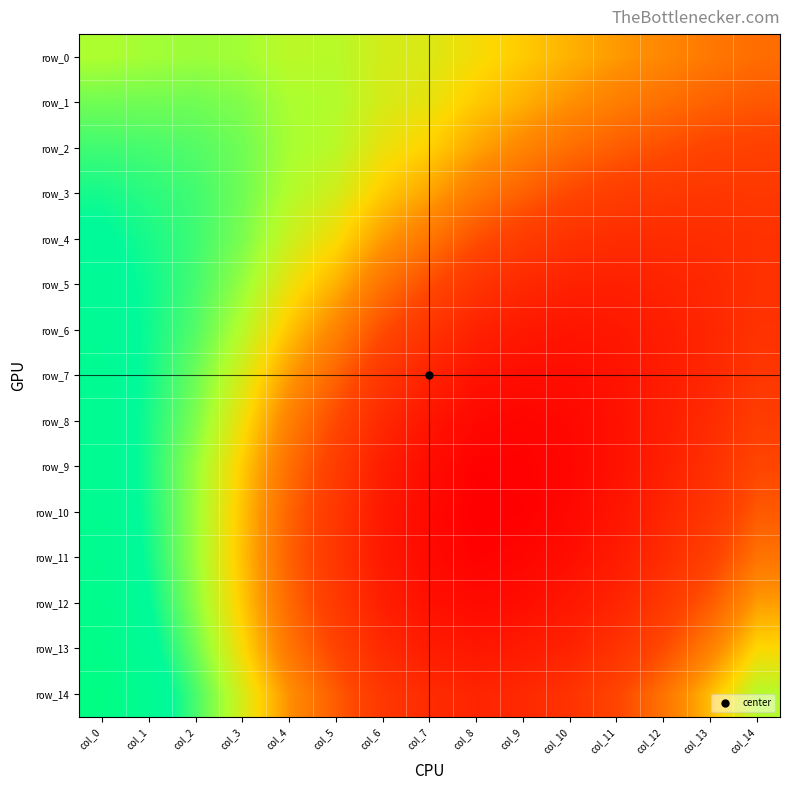

Which category has the highest value across all series?

col_0